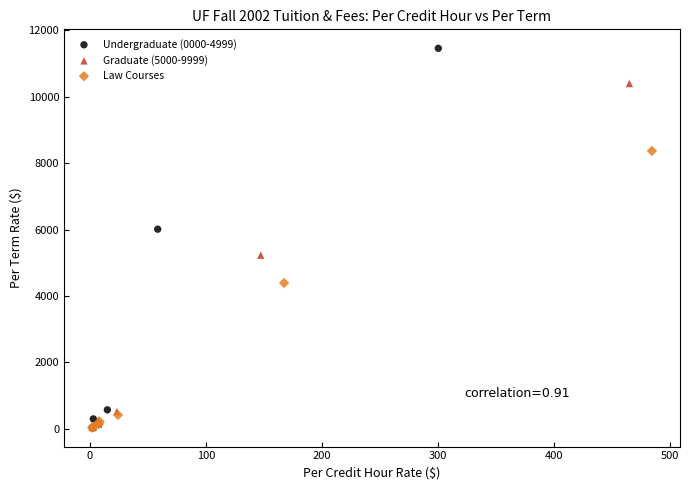

Which series has the widest spread of Y values?

Undergraduate (0000-4999)